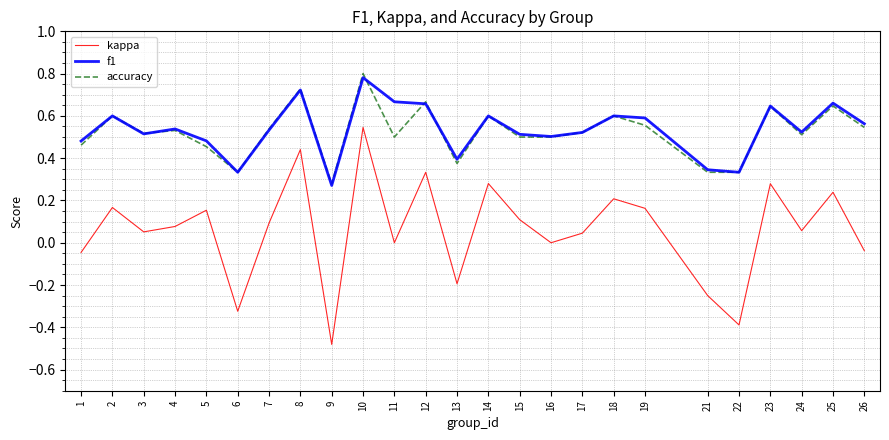

True or false: accuracy and kappa intersect in this chart.

False